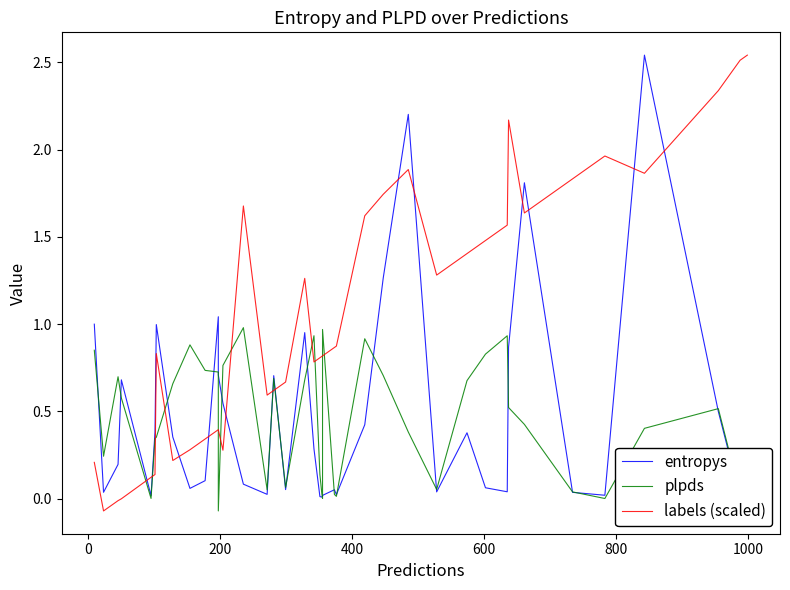

In labels (scaled), how many points are lower than both neighbors (excluding endpoints)?

8